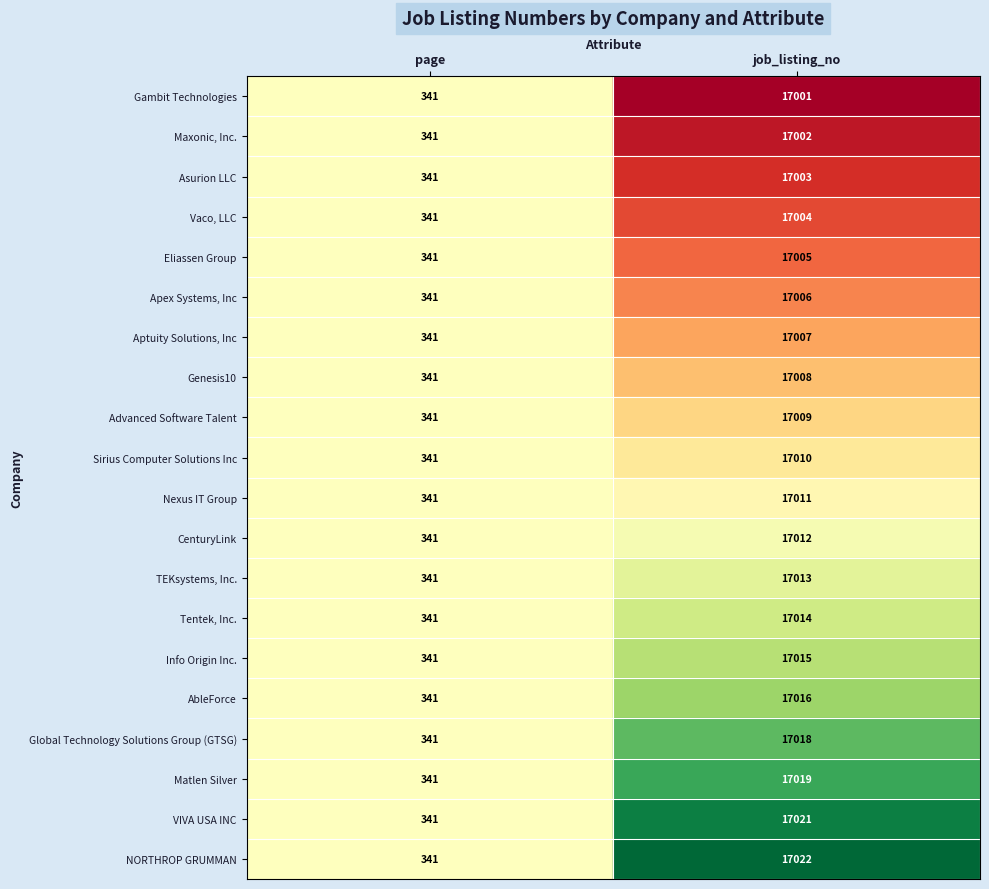

The value of Genesis10 at page is 341. True or false?

True